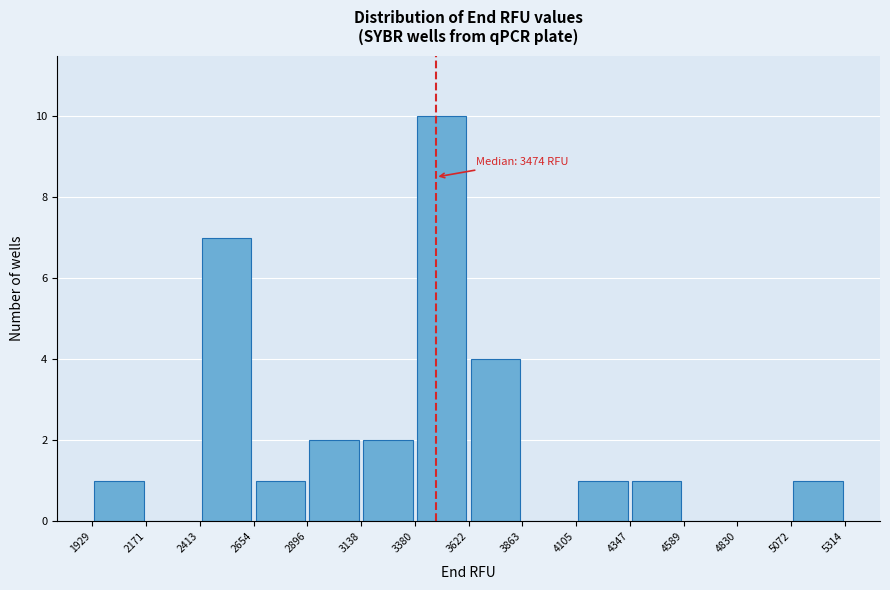

Which range on the x-axis has the tallest bar?

3380 to 3622